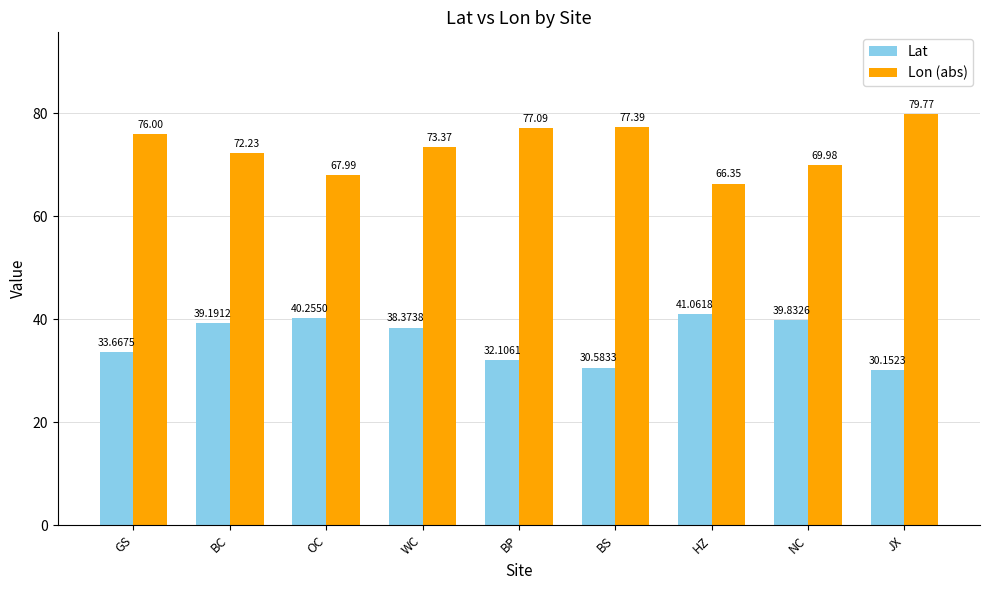

Which category has the lowest value in the Lat series?

JX